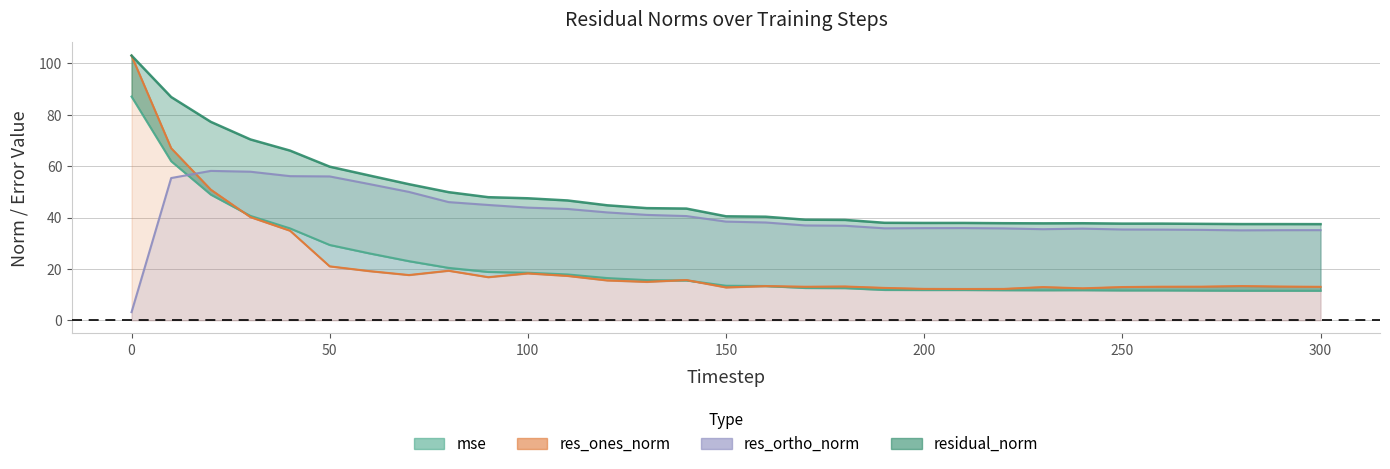

How many interior local valleys does the res_ortho_norm series have?

3